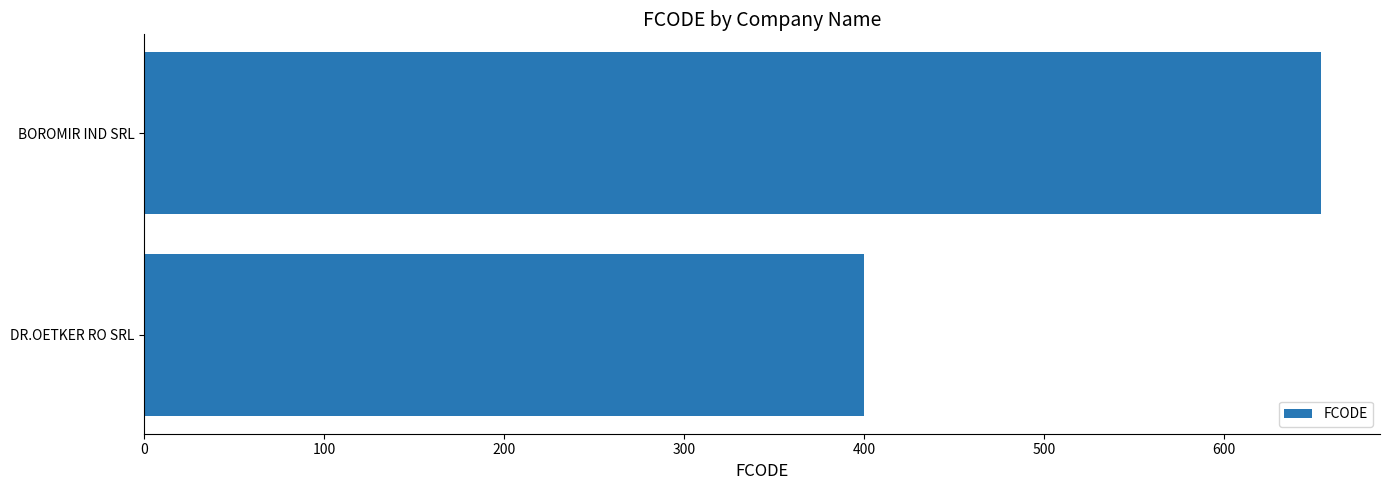

List the labels in order of value, largest first.

BOROMIR IND SRL, DR.OETKER RO SRL